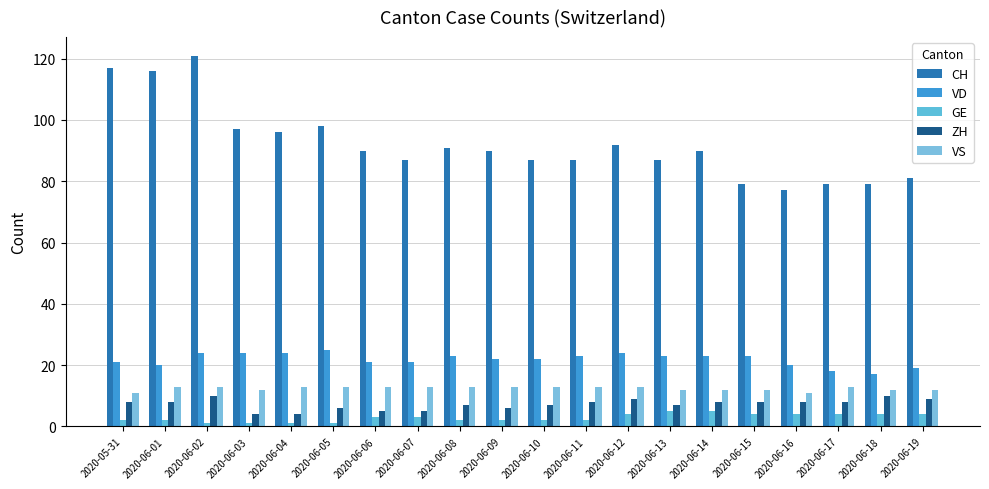

How many data points does each series have?

20